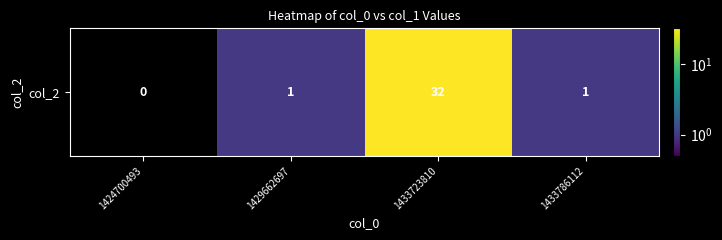

True or false: the data shows 1 at 1433786112.

False